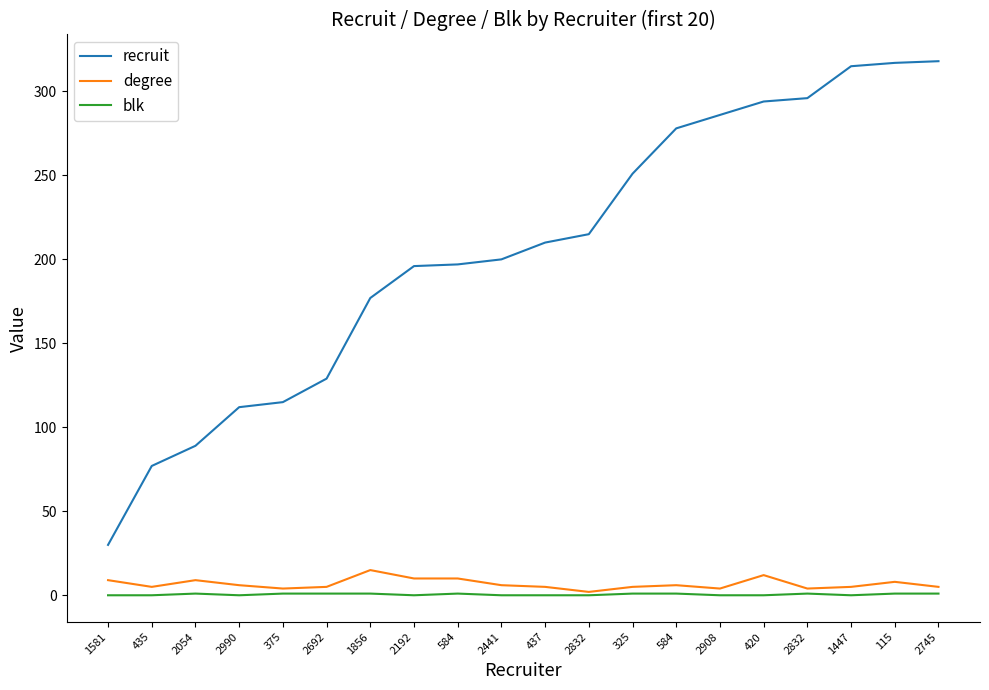

True or false: blk and degree cross at least once.

False